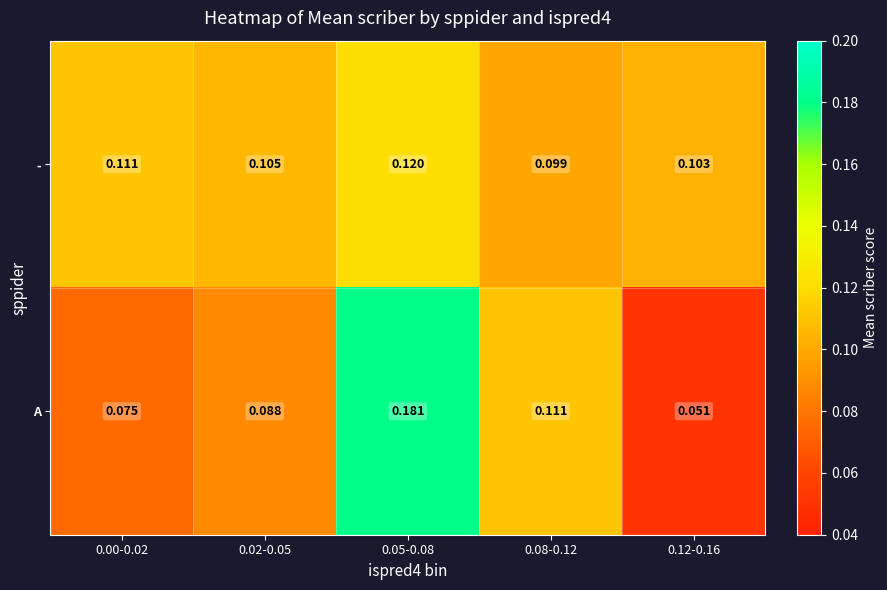

List the series in order of their peak value, lowest first.

-, A